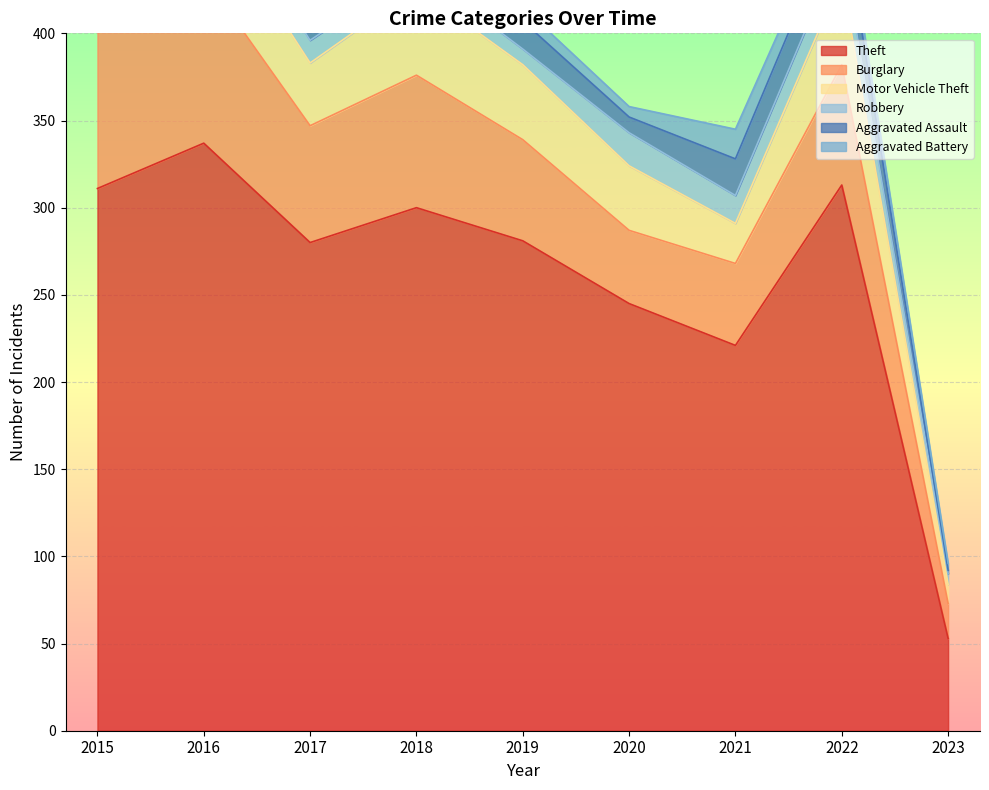

Reading right to left, what are all the values shown in this chart?

Theft: 53	313	221	245	281	300	280	337	311
Burglary: 20	69	47	42	58	76	67	96	90
Motor Vehicle Theft: 11	50	23	37	43	50	36	44	27
Robbery: 6	19	16	19	9	11	13	15	8
Aggravated Assault: 2	22	21	9	16	19	12	13	12
Aggravated Battery: 4	9	17	6	8	8	9	13	13